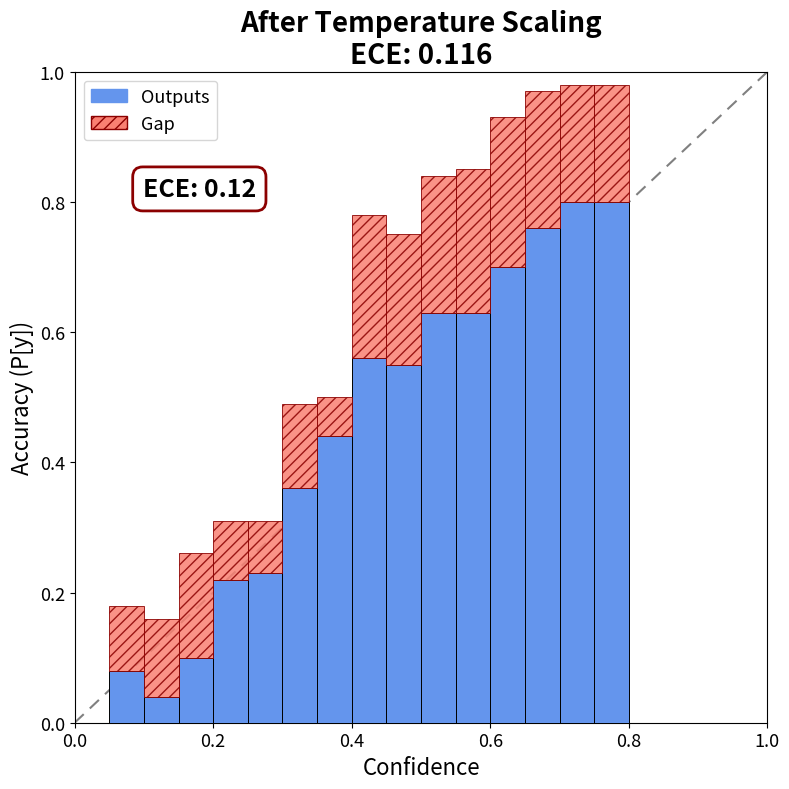

What is the sum of all Outputs values?

6.9